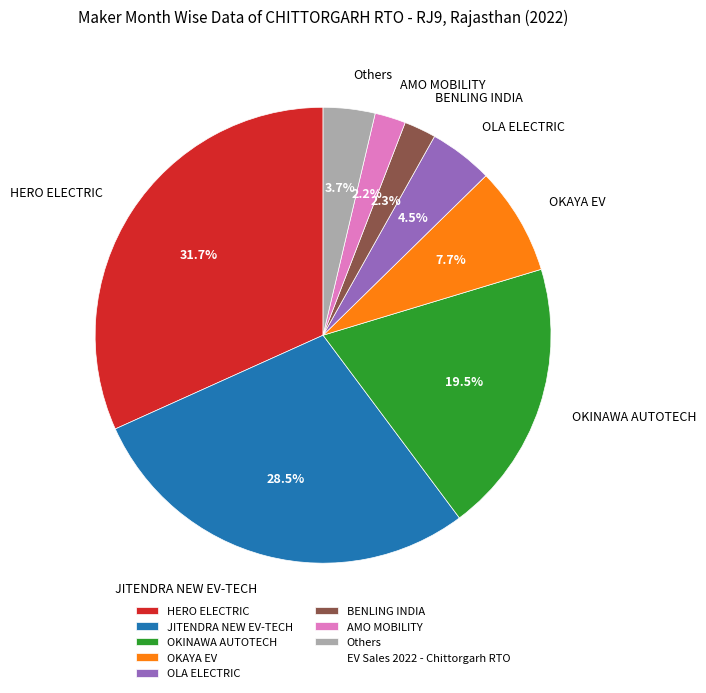

How many slices are in this pie chart?

8